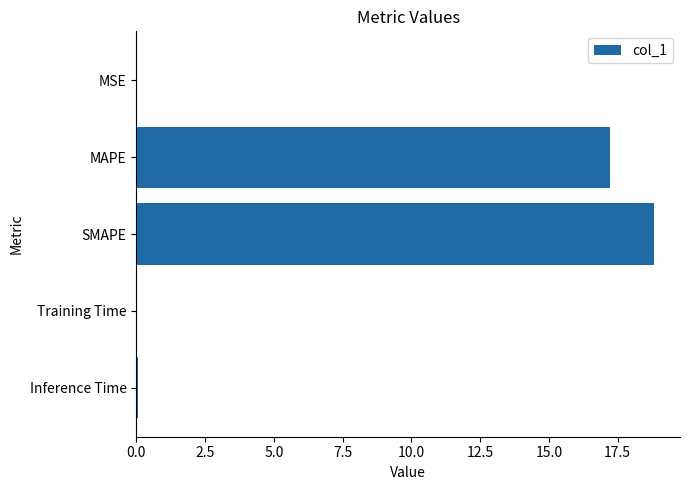

What is the sum of all values?

36.1